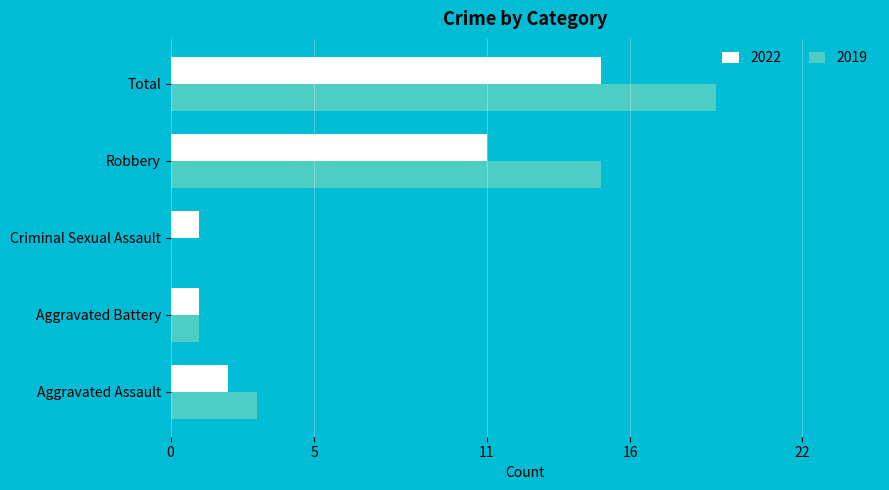

Between Criminal Sexual Assault and Total, which series saw the biggest shift?

2019